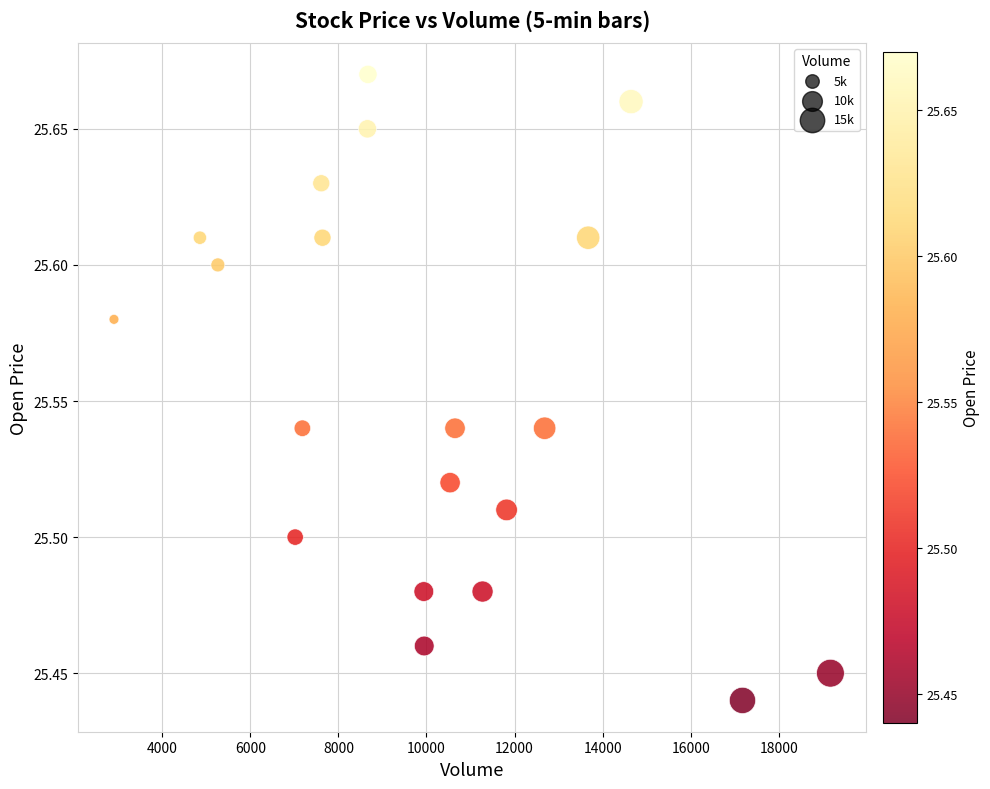

What is the range of X values (max minus min)?

16268.0